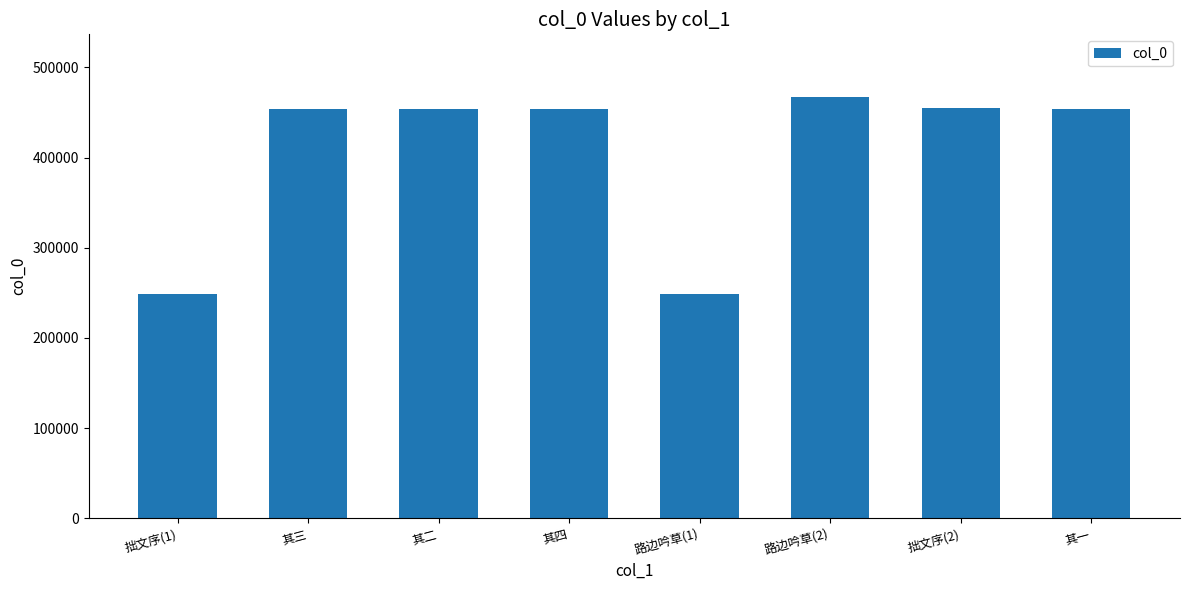

What is the smallest value displayed?

248889